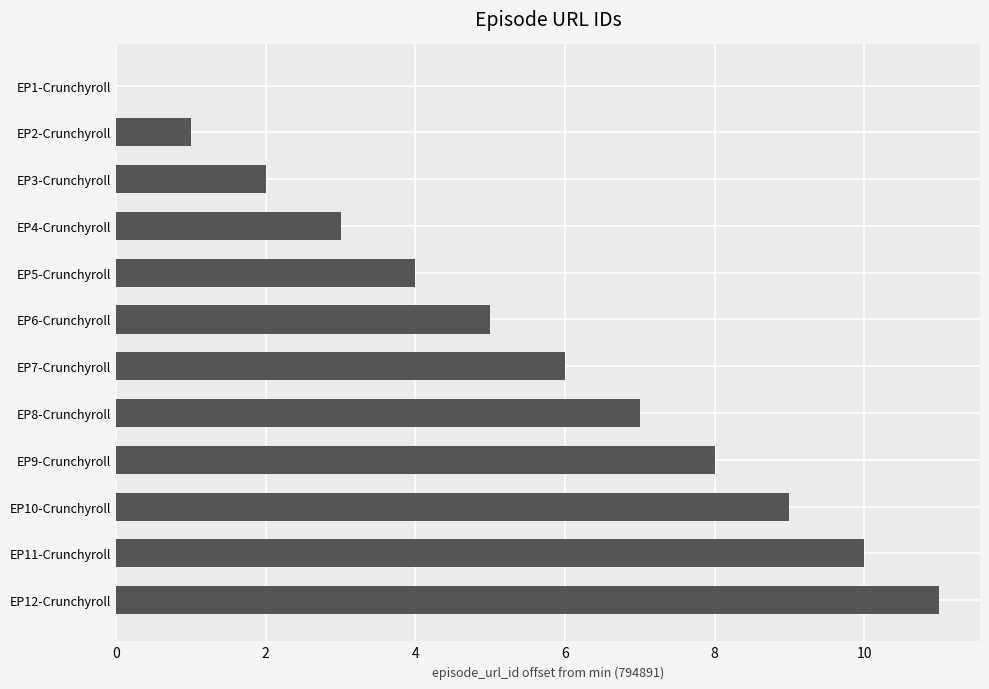

What is the greatest value displayed?

11